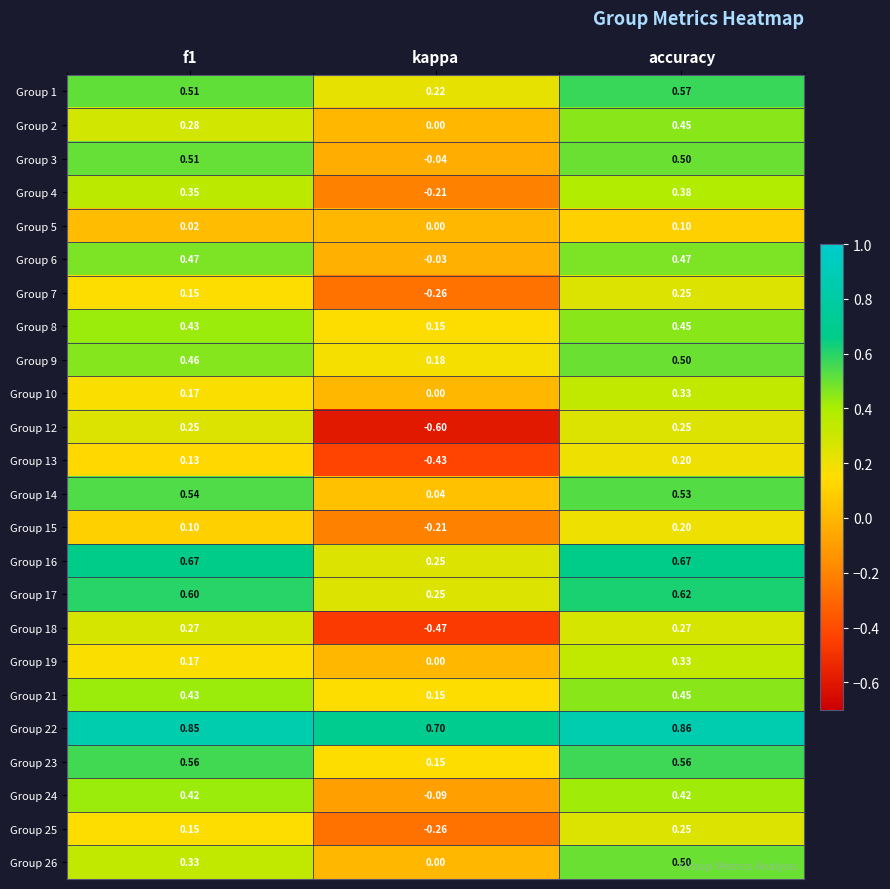

Where is Group 6 nearest to the value 0?

kappa